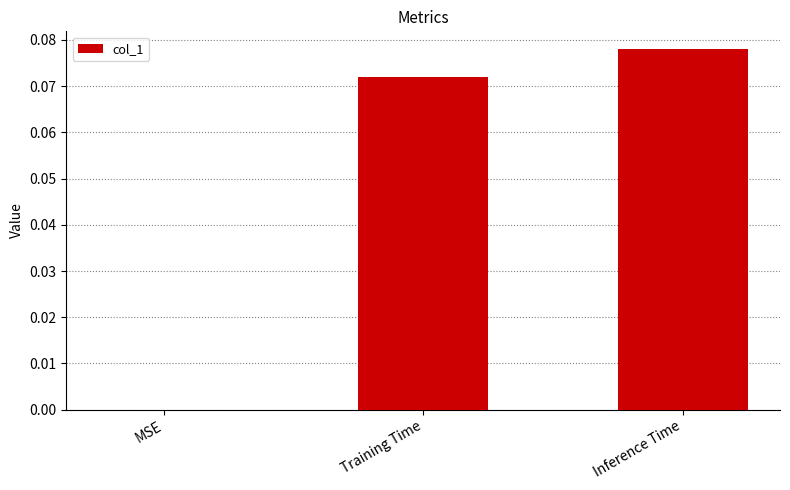

What is the change in value from MSE to Training Time?

+0.1